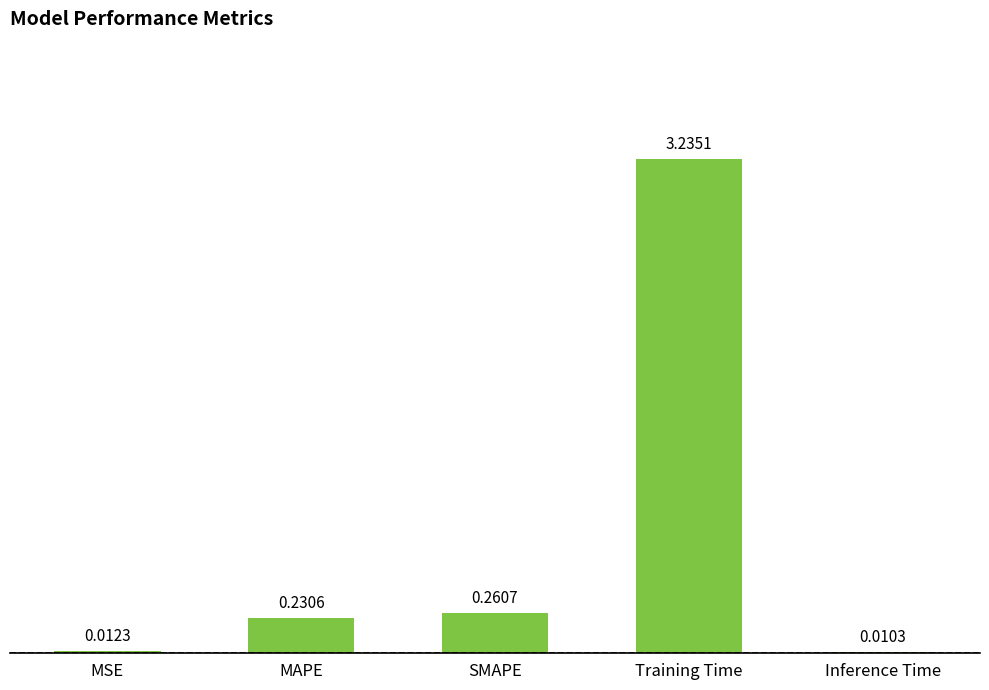

Is it true that the value at MAPE is 0.1?

False